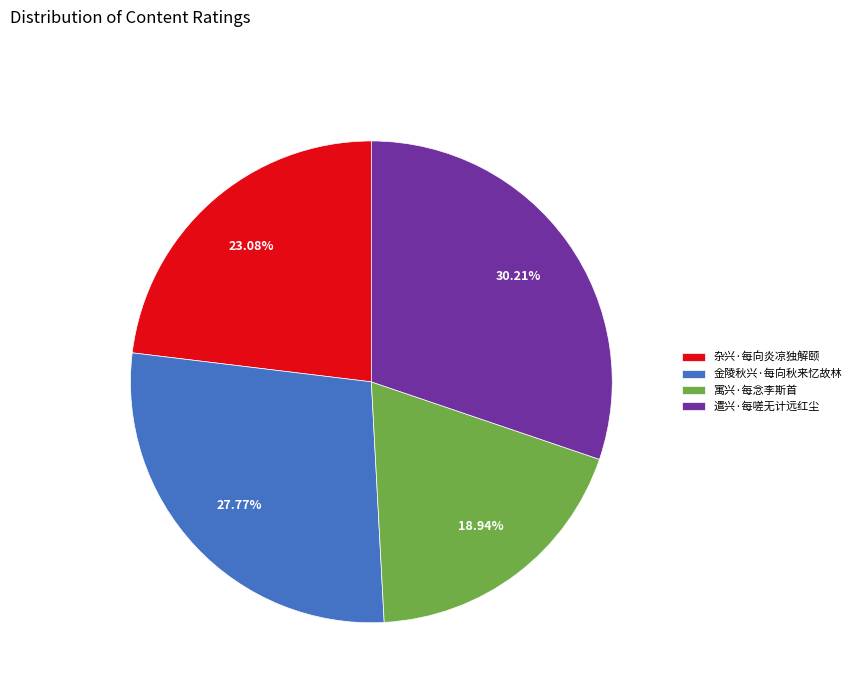

Does 遣兴·每嗟无计远红尘 account for over 50% of the chart?

No